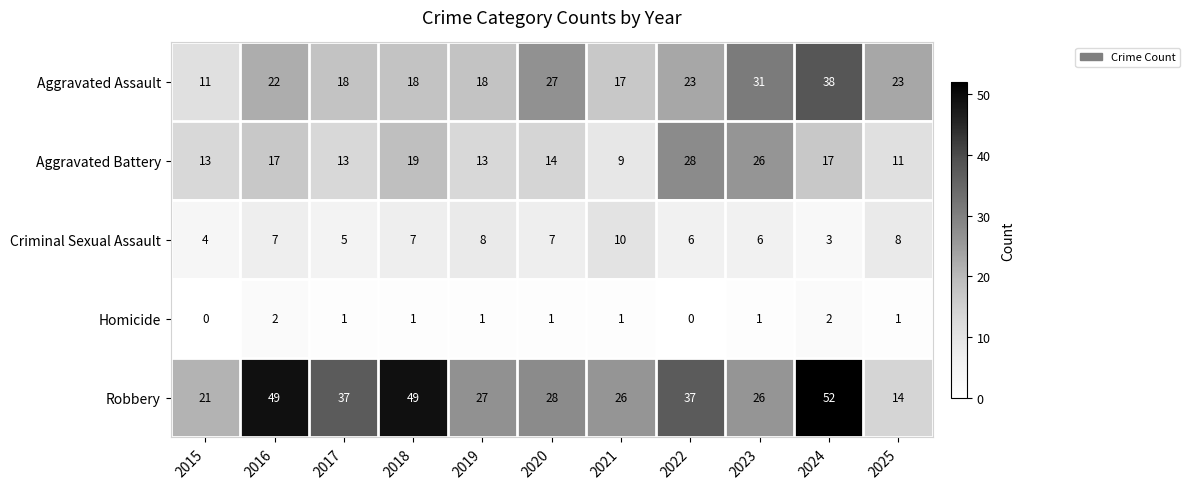

Which series has the largest range (max minus min)?

Robbery